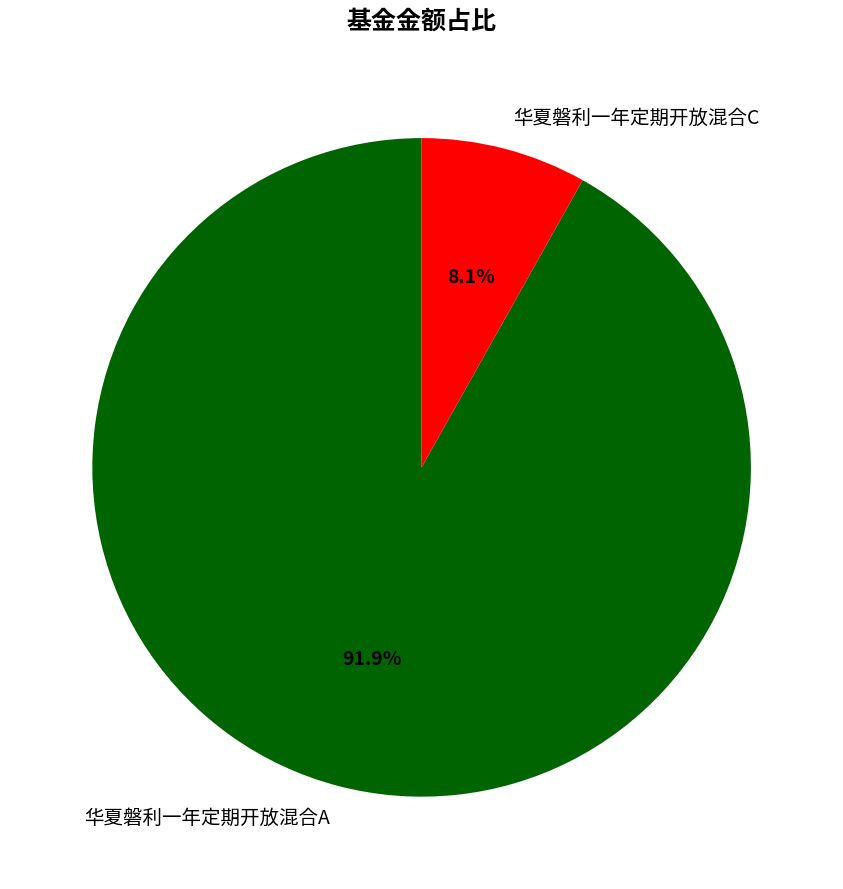

Count the number of slices in the pie.

2